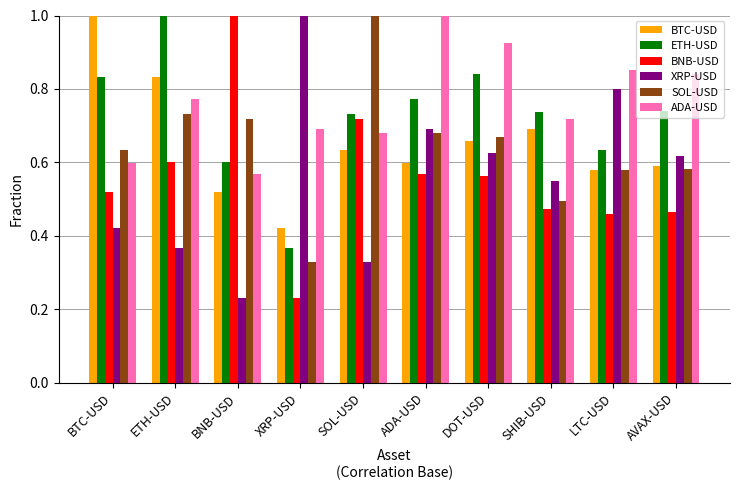

How many categories are shown in the chart?

10